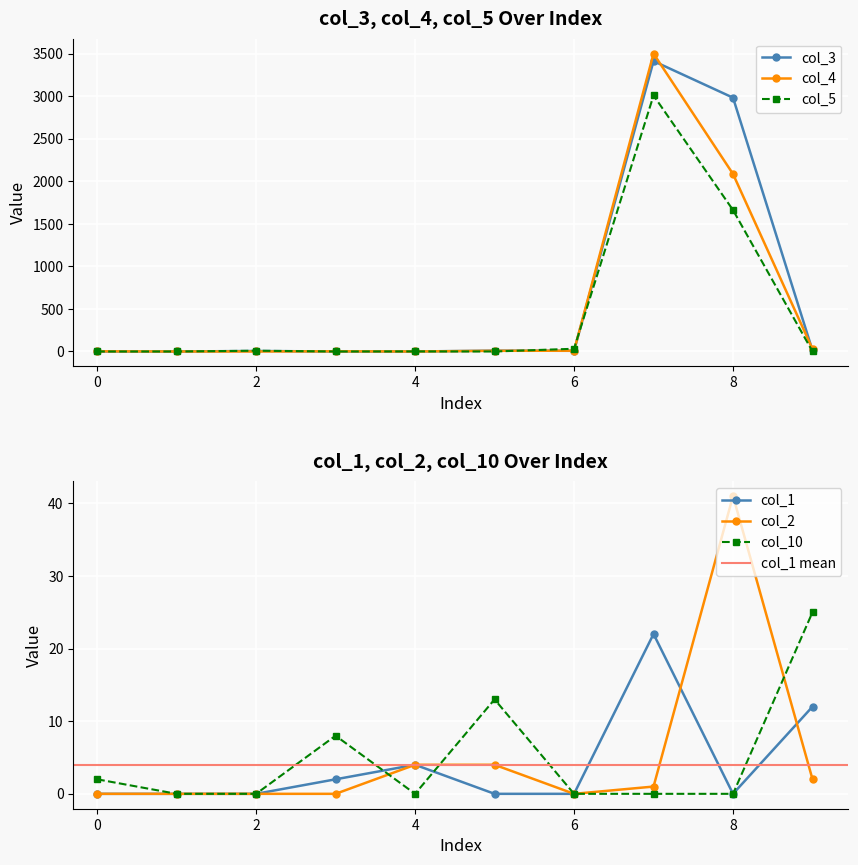

What is the difference between the maximum and minimum values in the col_3 series?

3413